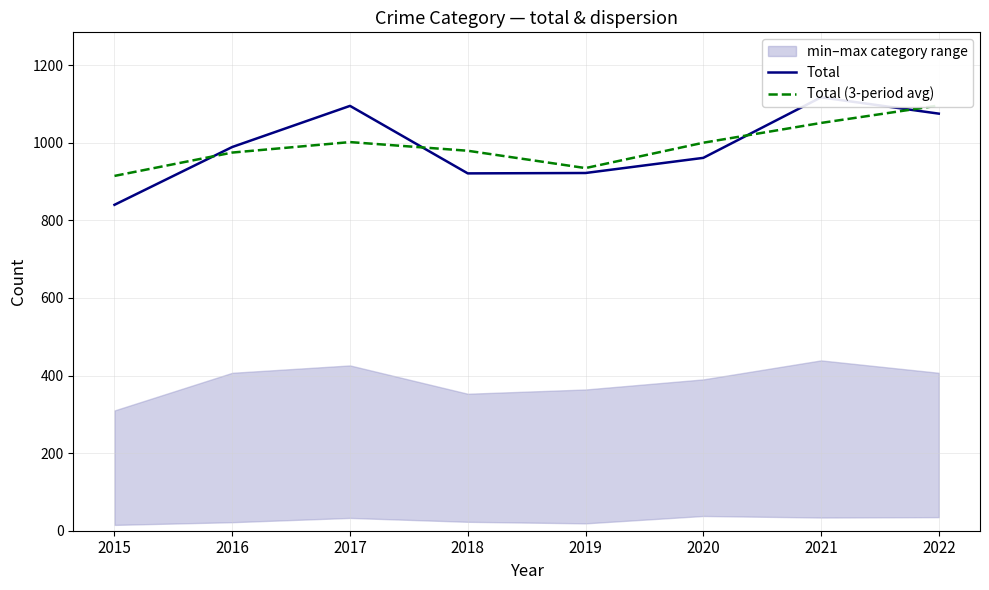

The Total (3-period avg) series shows 934.7 at 2019. True or false?

True